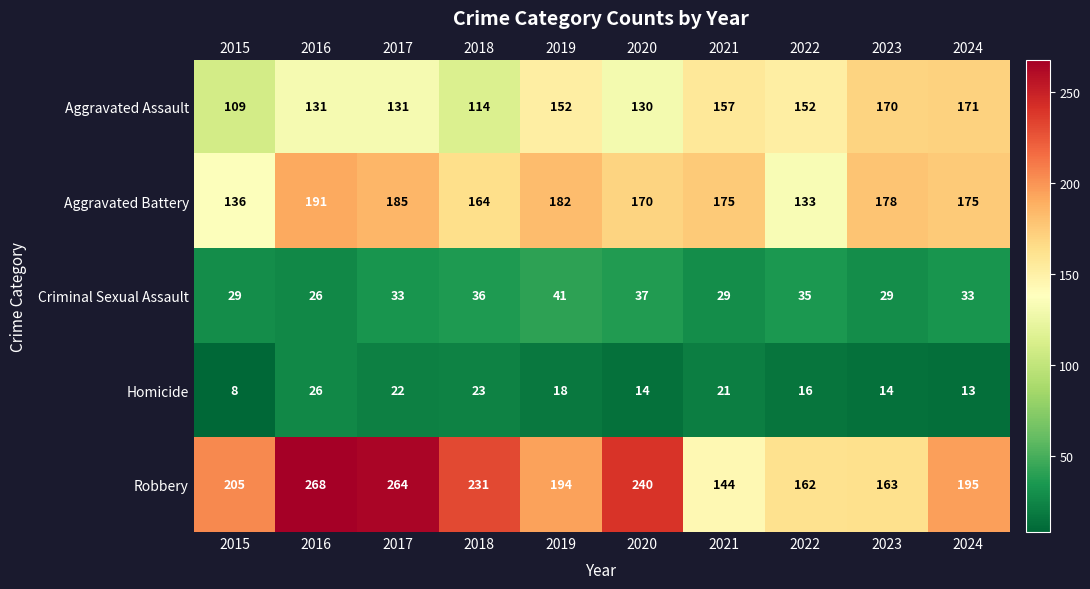

At how many categories does at least one series exceed 134?

10